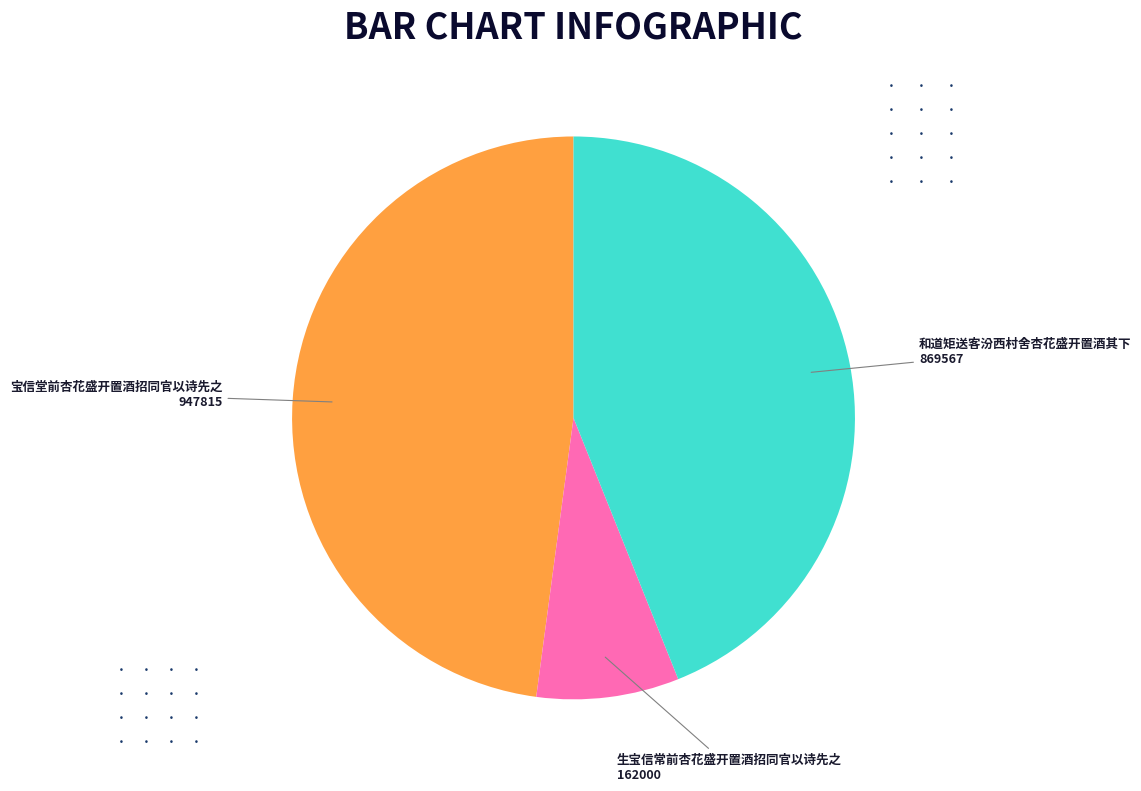

Between 和道矩送客汾西村舍杏花盛开置酒其下 and 宝信堂前杏花盛开置酒招同官以诗先之, which is larger?

宝信堂前杏花盛开置酒招同官以诗先之